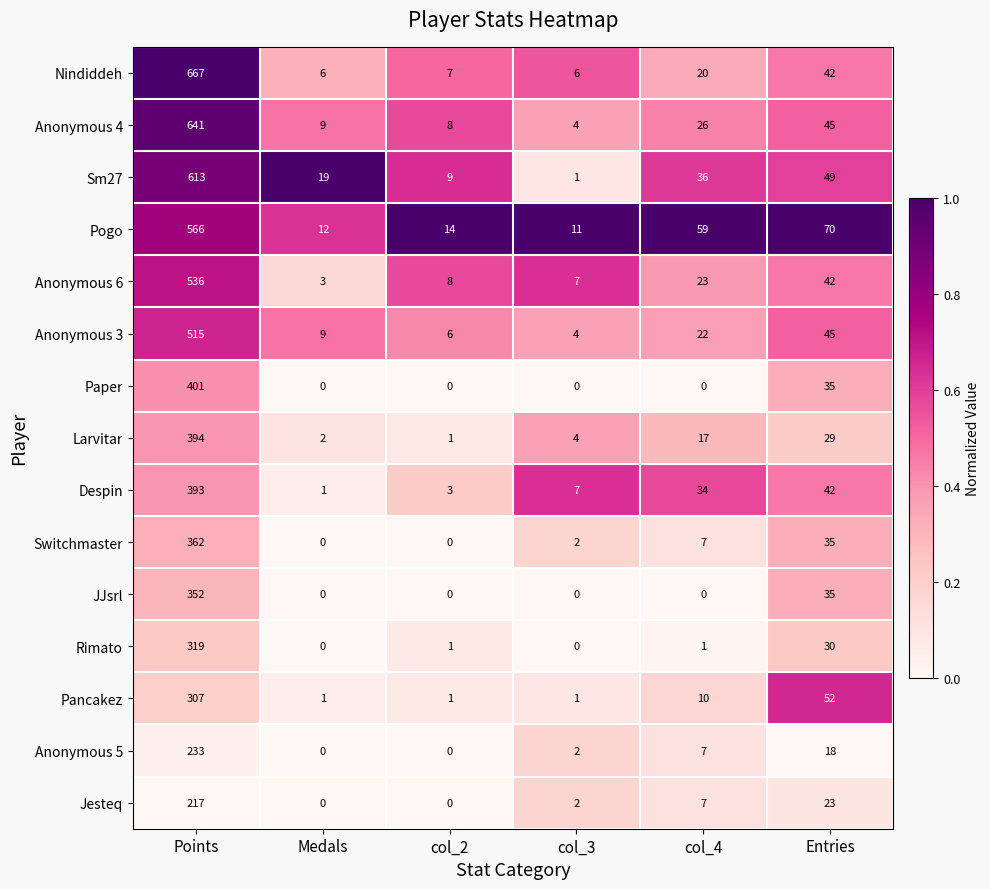

At how many categories does at least one series exceed 0?

6